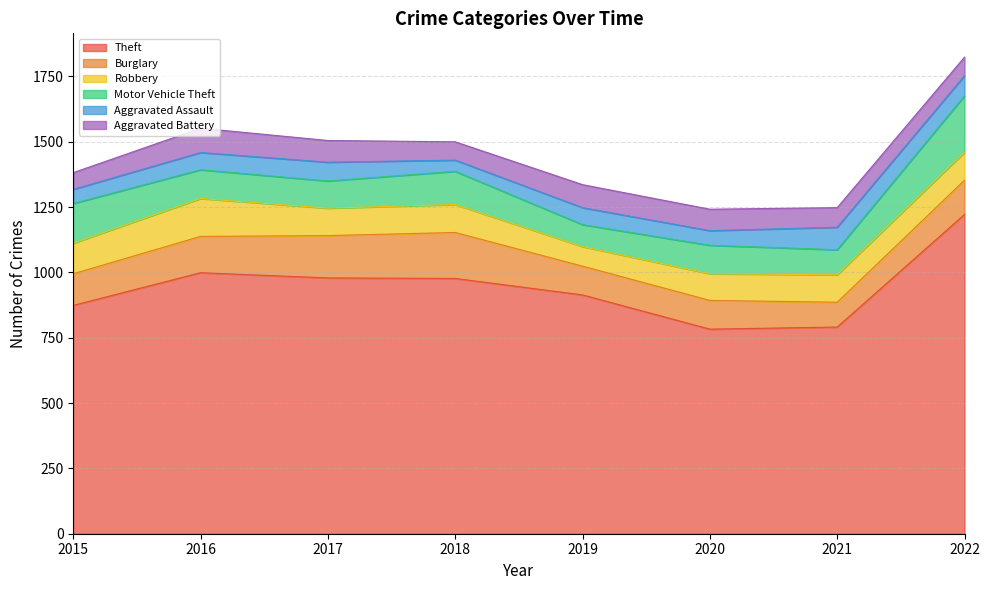

Reading right to left, extract all data points from this chart.

Theft: 2022=1222	2021=791	2020=783	2019=914	2018=977	2017=979	2016=999	2015=874
Burglary: 2022=131	2021=95	2020=110	2019=110	2018=176	2017=162	2016=139	2015=121
Robbery: 2022=107	2021=105	2020=102	2019=75	2018=107	2017=105	2016=145	2015=117
Motor Vehicle Theft: 2022=216	2021=96	2020=109	2019=84	2018=127	2017=104	2016=110	2015=152
Aggravated Assault: 2022=77	2021=86	2020=56	2019=65	2018=43	2017=72	2016=66	2015=54
Aggravated Battery: 2022=71	2021=75	2020=82	2019=88	2018=70	2017=83	2016=93	2015=64